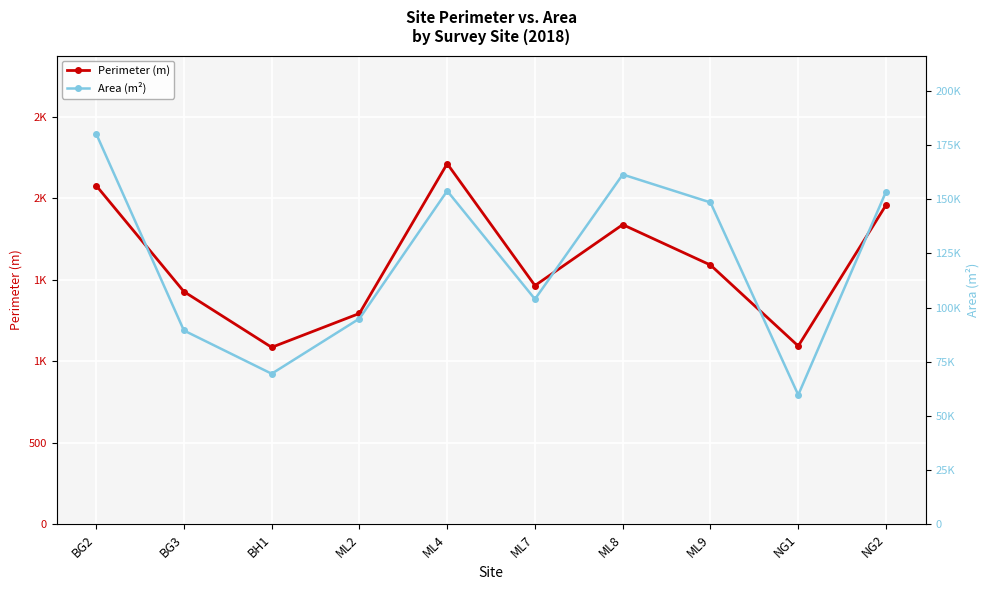

What is the sum of the Perimeter (m) values at BG2 and NG1?

3171